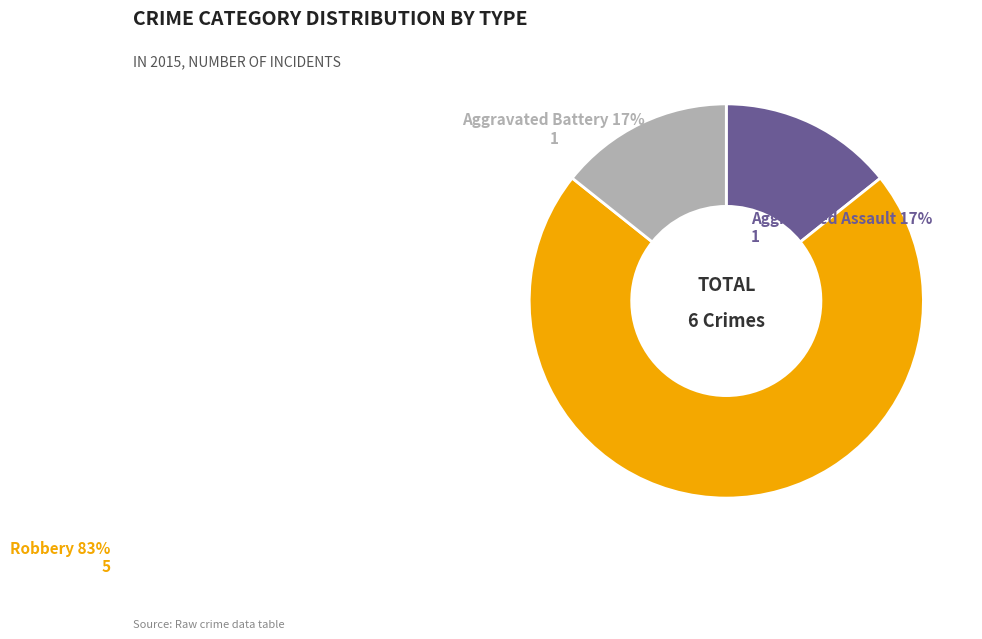

The Aggravated Battery slice represents 28% of the pie. True or false?

False